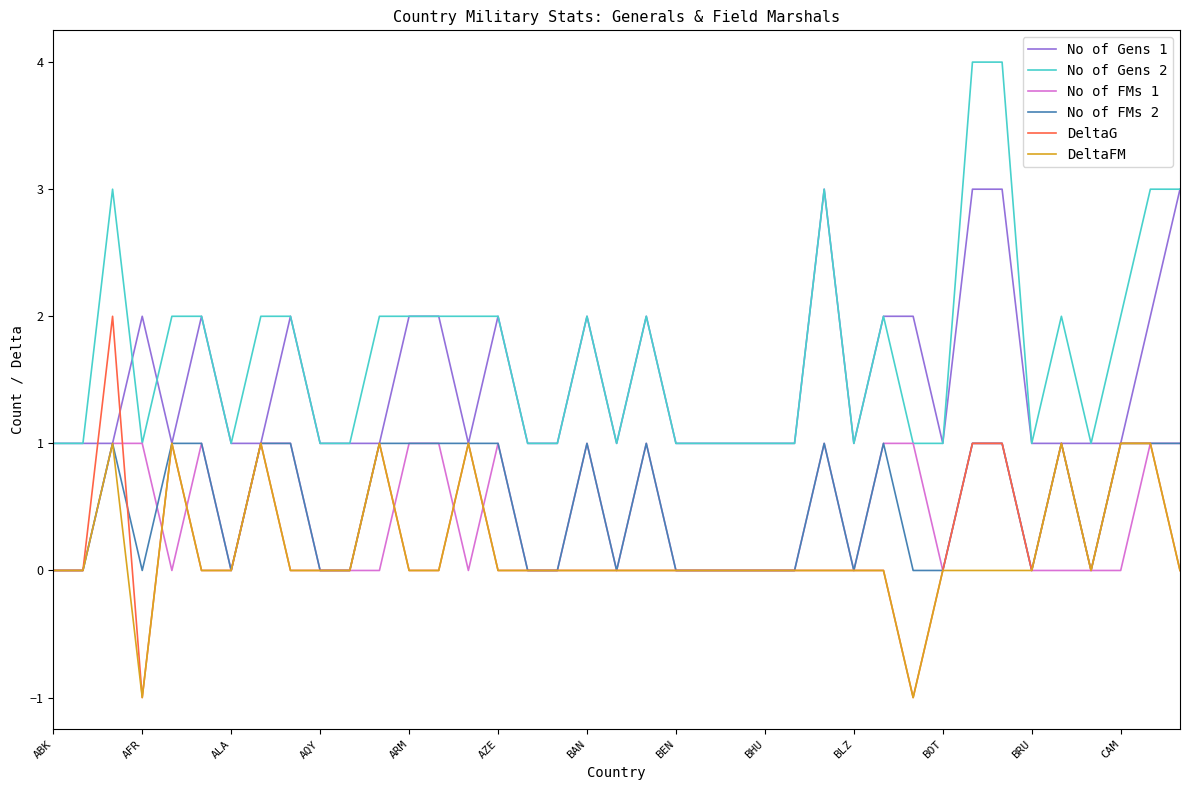

How many DeltaG values are between 0 and 1?

36